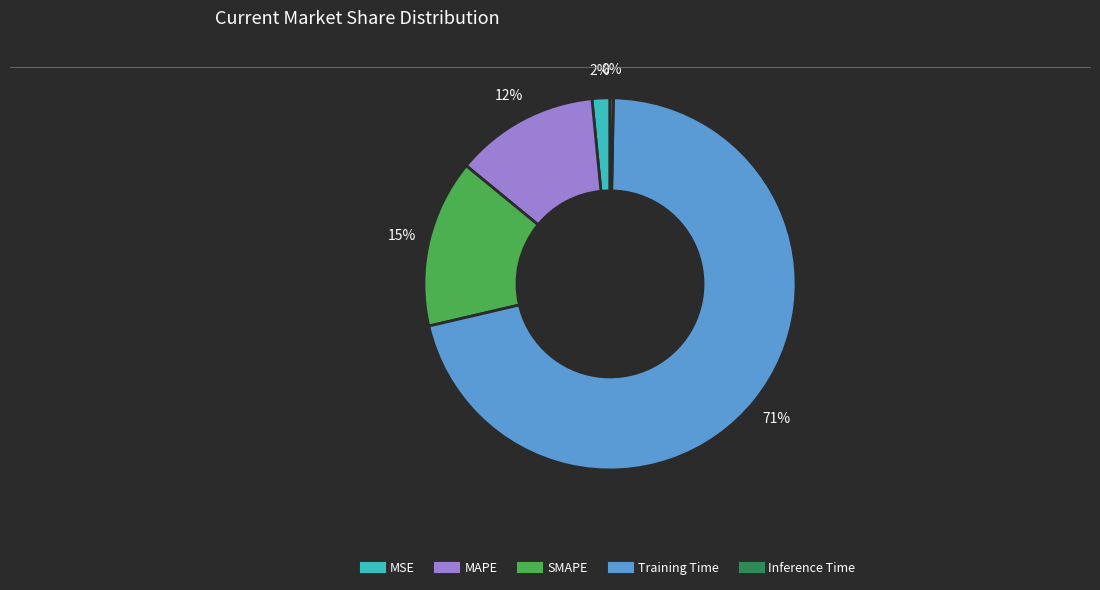

Is it true that Training Time is 63% of the pie?

False